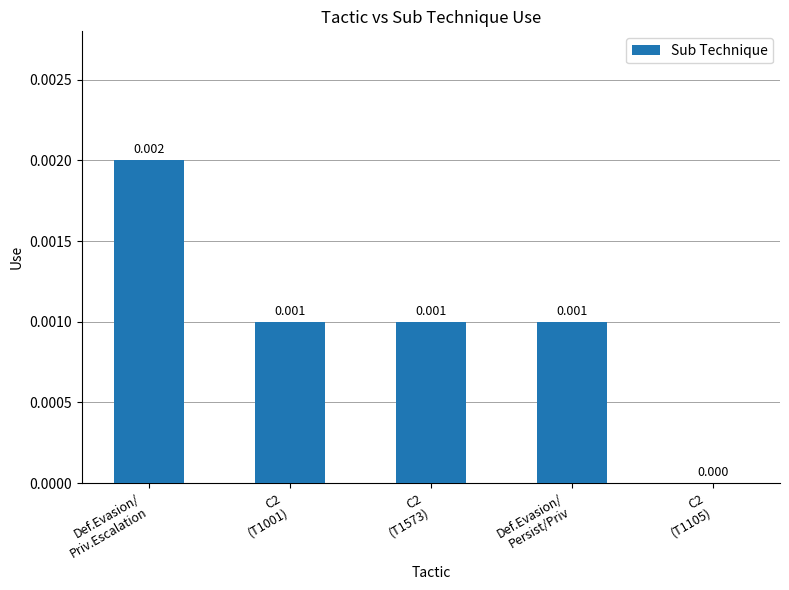

How many values exceed 0?

4